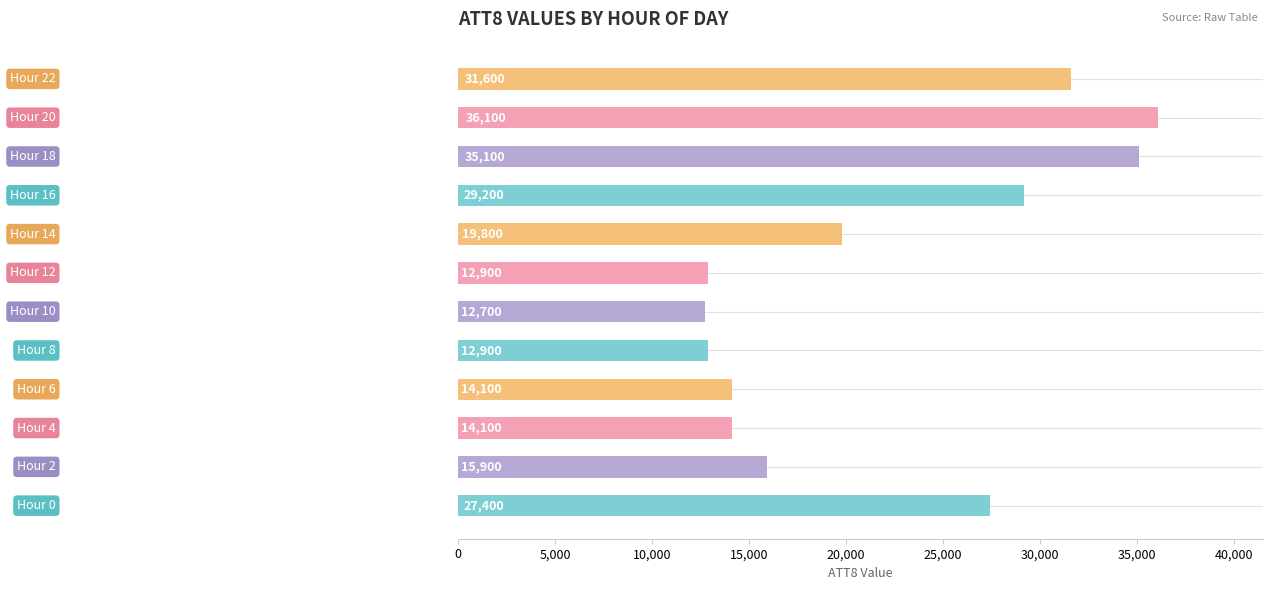

What is the greatest value displayed?

36100